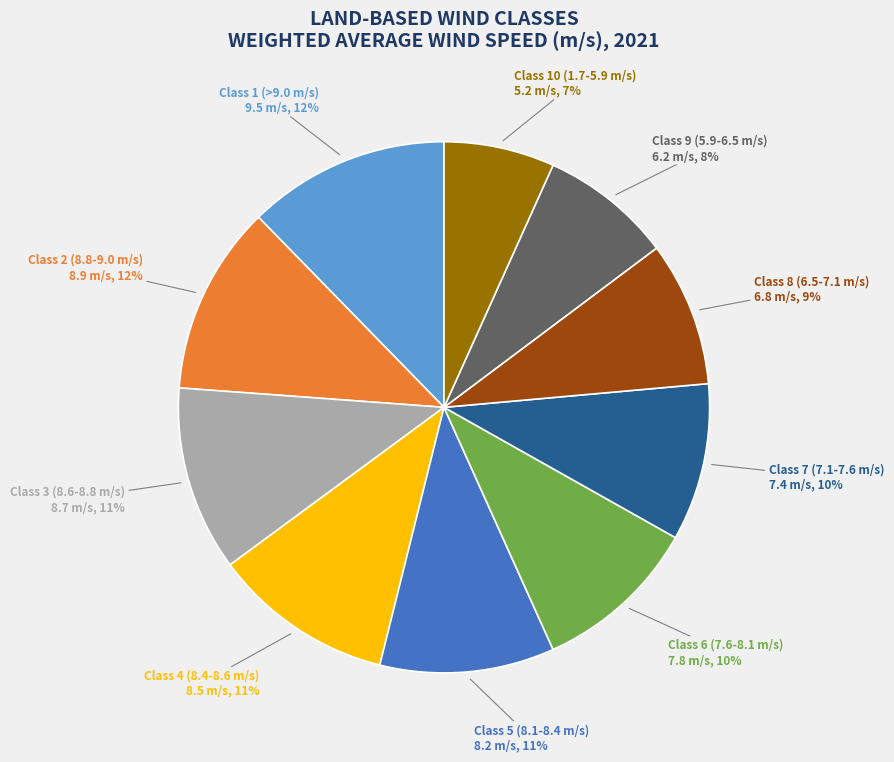

How many slices are in this pie chart?

10